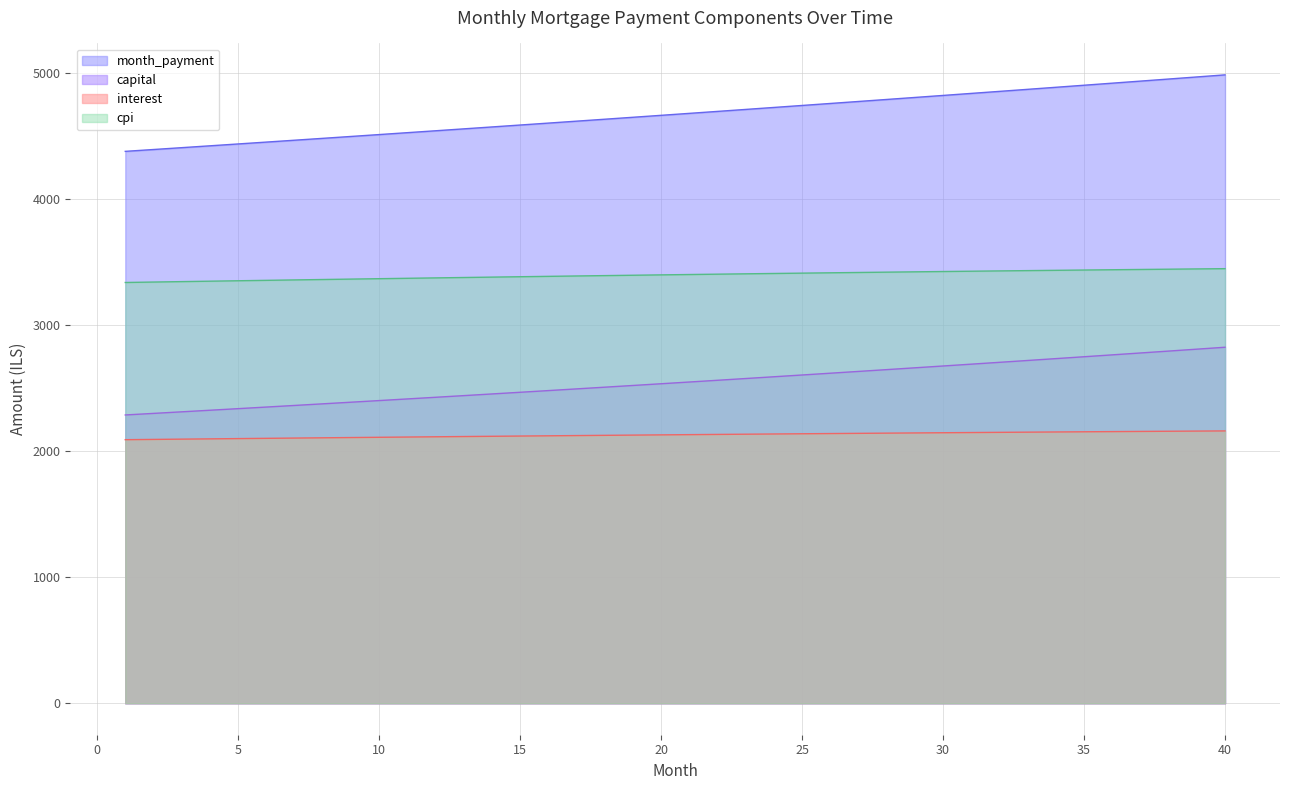

What is the average value?

2127.9